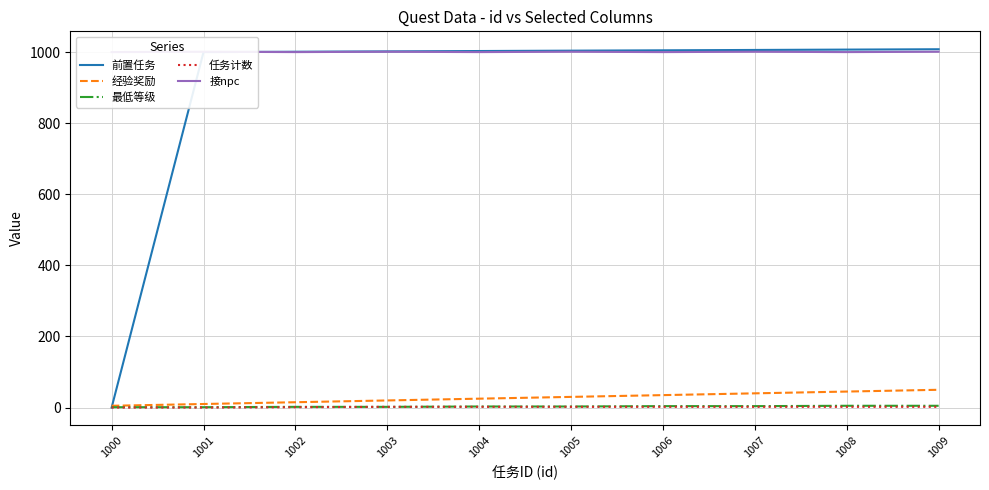

Reading left to right, extract all data points from this chart.

前置任务: 0	1000	1001	1002	1003	1004	1005	1006	1007	1008
经验奖励: 5	10	15	20	25	30	35	40	45	50
最低等级: 1	1	2	2	3	3	4	4	5	5
任务计数: 0	0	1	2	2	2	2	2	2	2
接npc: 1000	1001	1000	1001	1000	1001	1000	1001	1000	1001